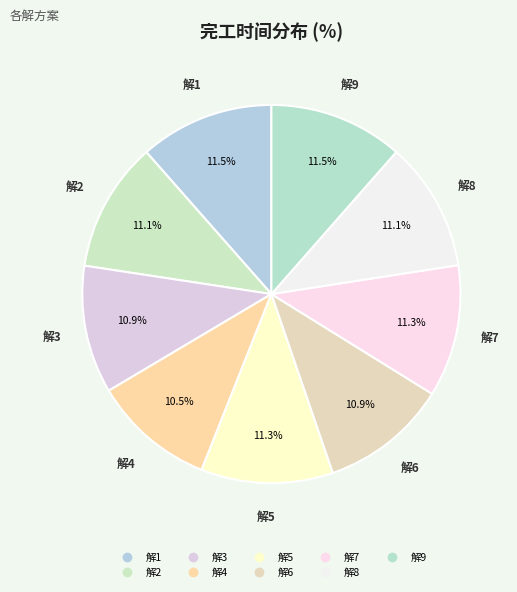

Approximately how many times larger is the value at 解3 compared to 解7?

1.0